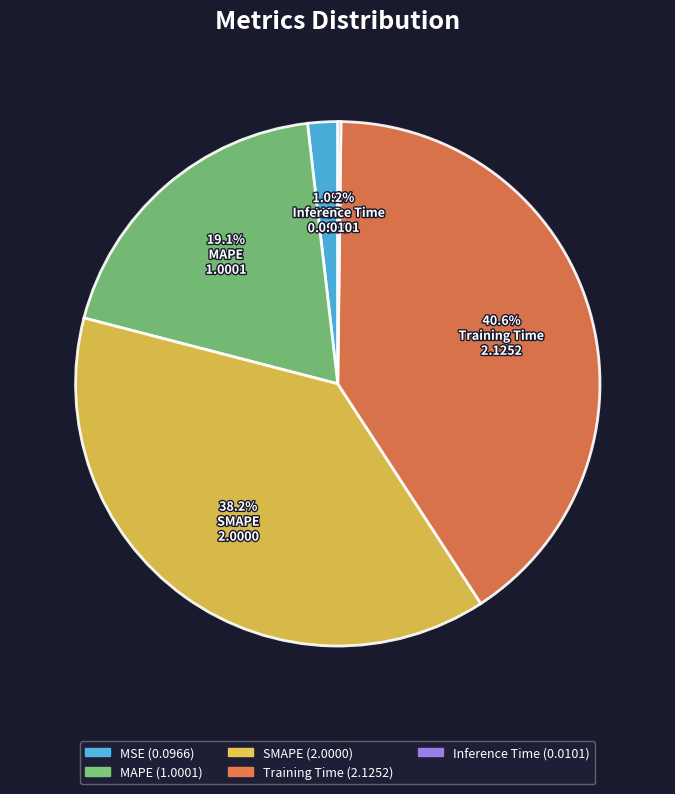

What percentage is the SMAPE slice, to the nearest percent?

38%